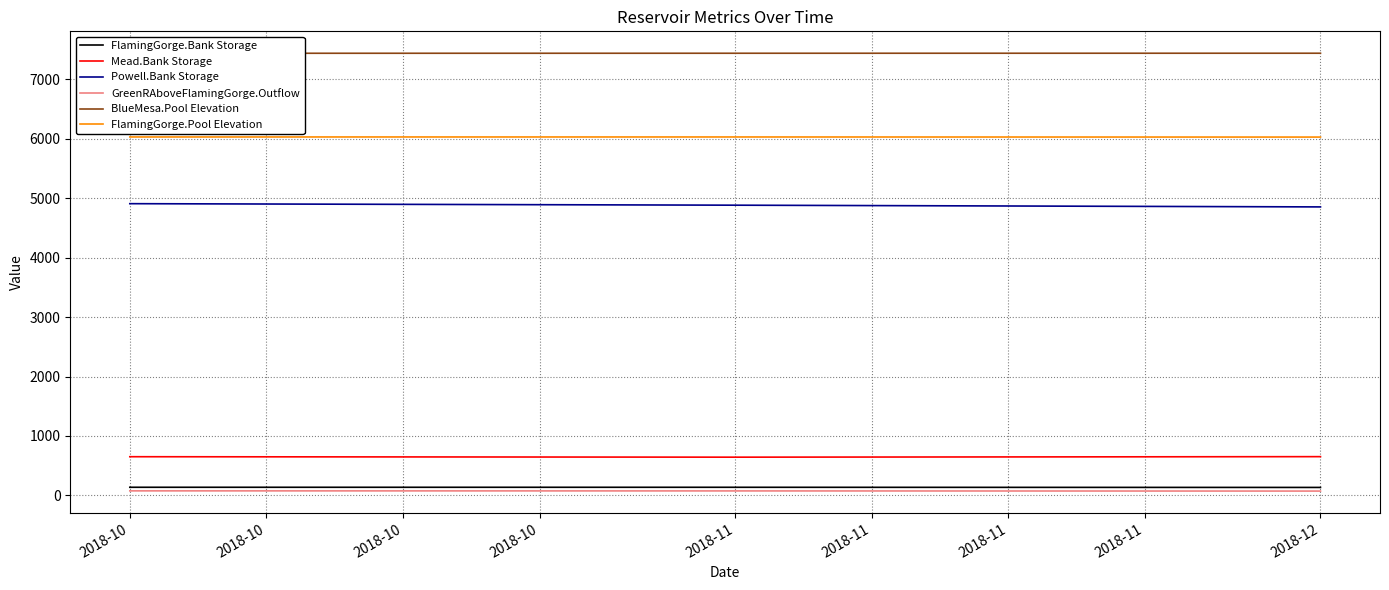

How many data points does each series have?

3